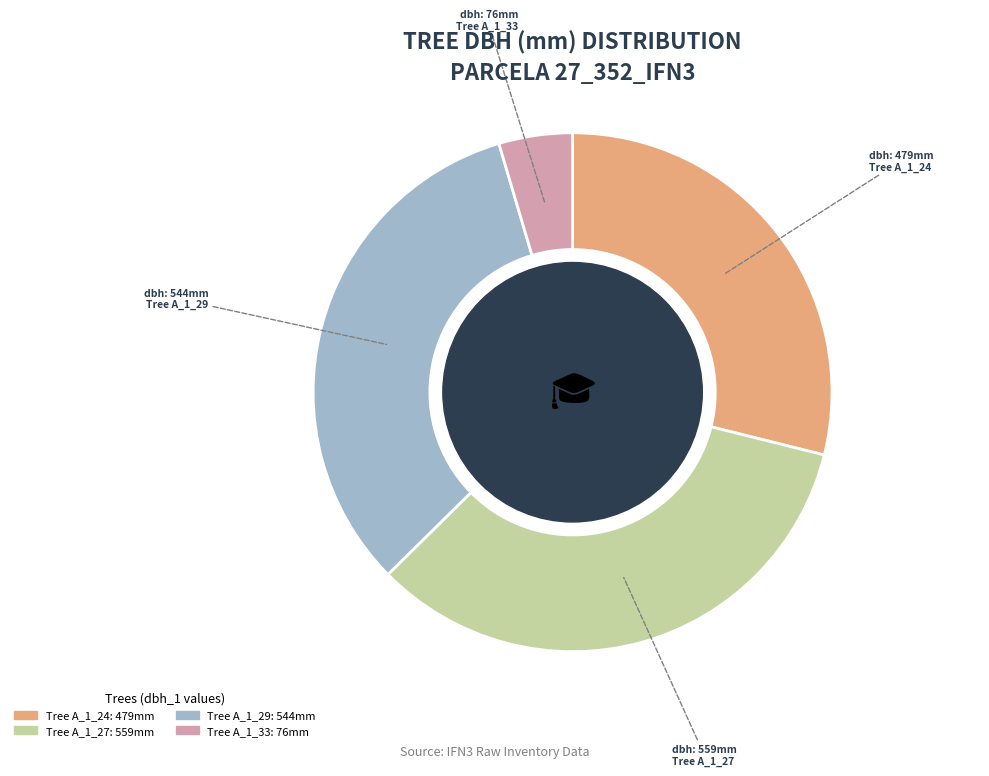

Does any single category account for the majority?

No